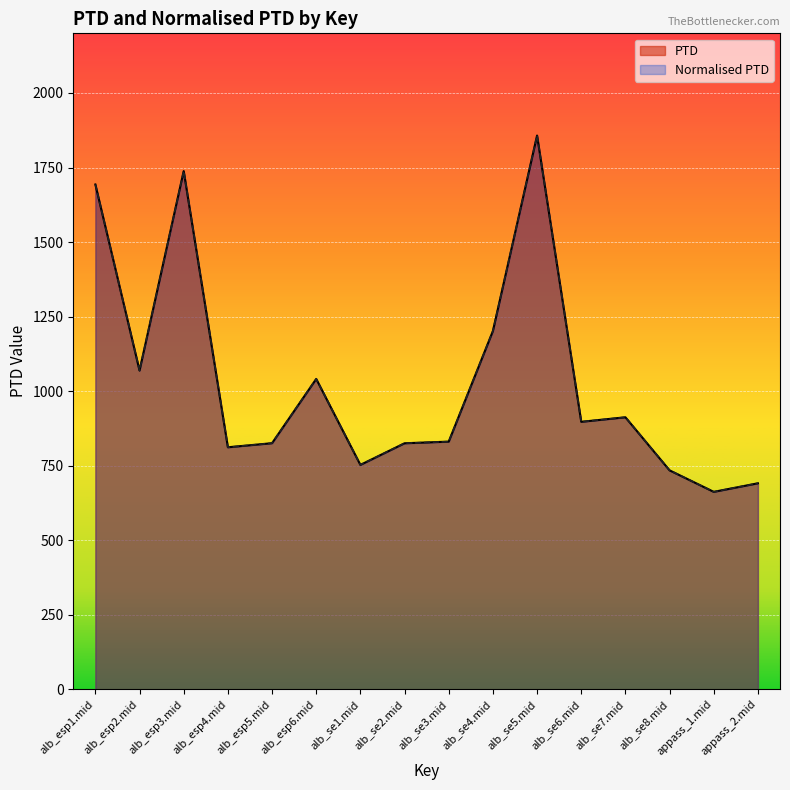

Which series has the largest total across all categories?

PTD